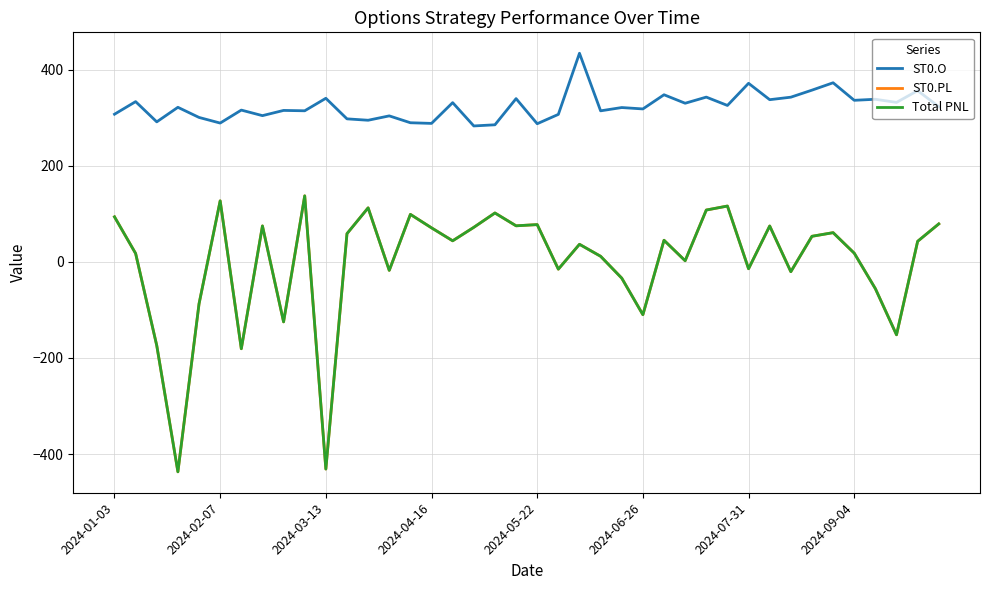

Does the chart have visible grid lines?

Yes